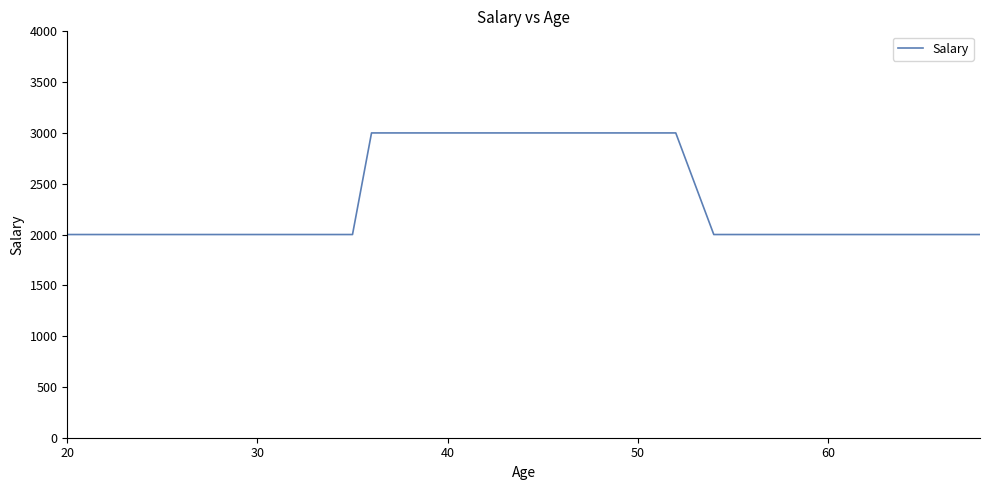

What is the smallest value displayed?

2000